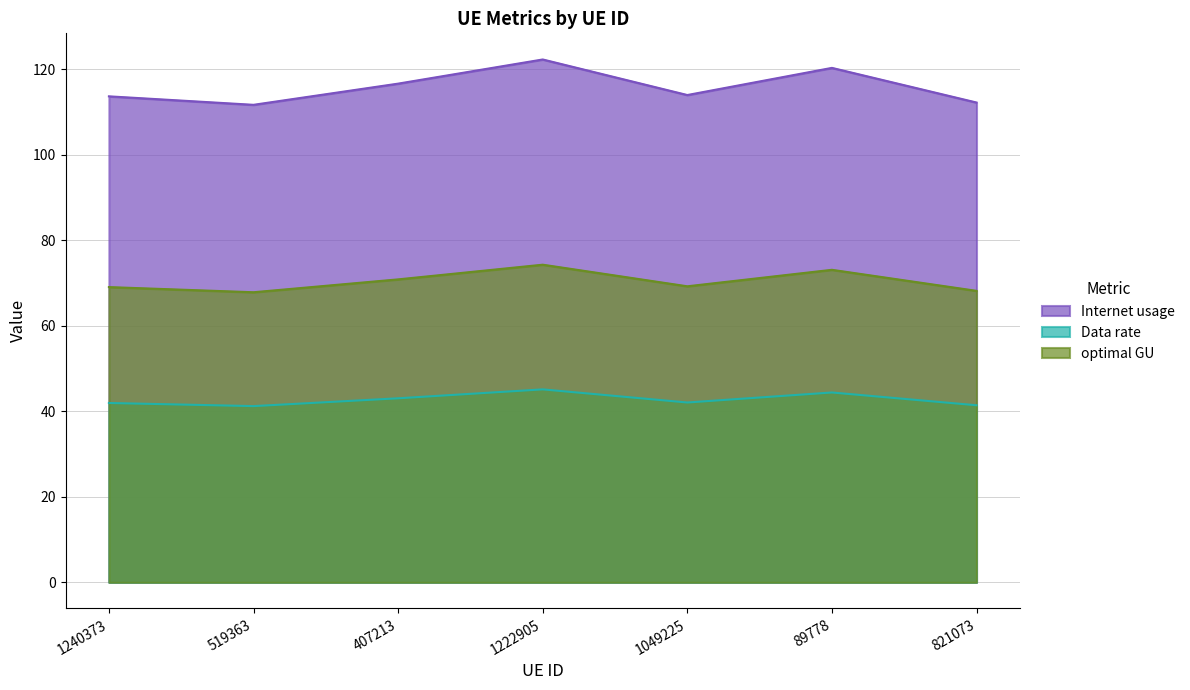

True or false: optimal GU and Internet usage intersect in this chart.

False